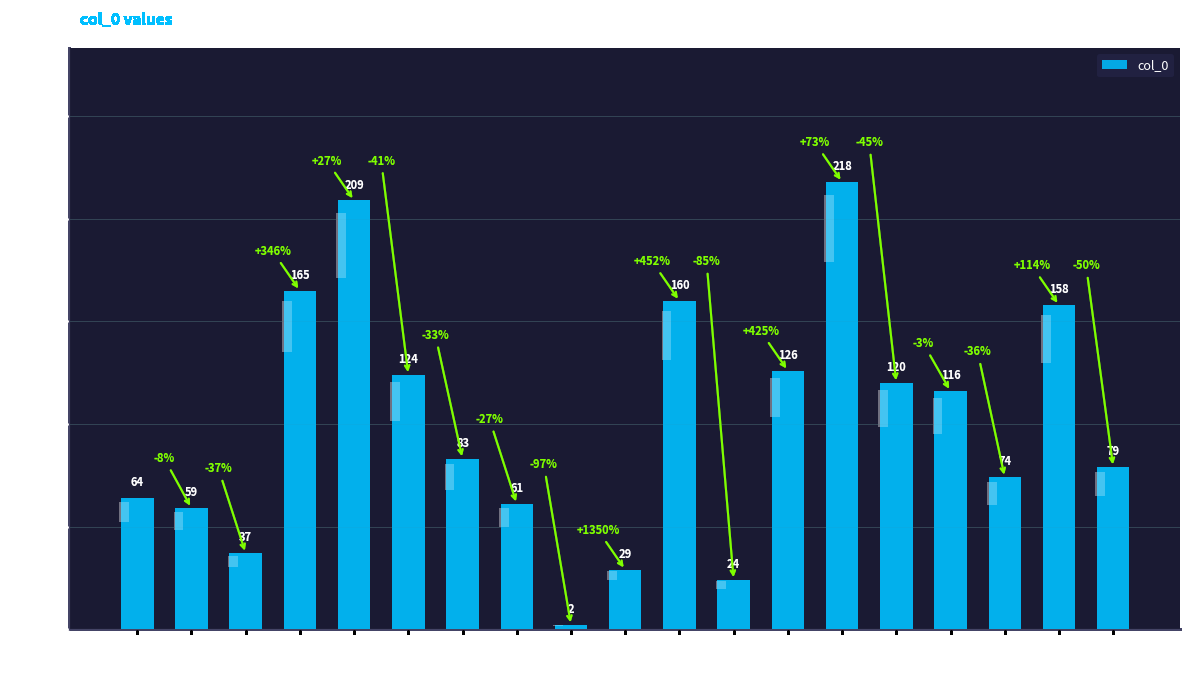

Reading left to right, what are all the values shown in this chart?

64	59	37	165	209	124	83	61	2	29	160	24	126	218	120	116	74	158	79